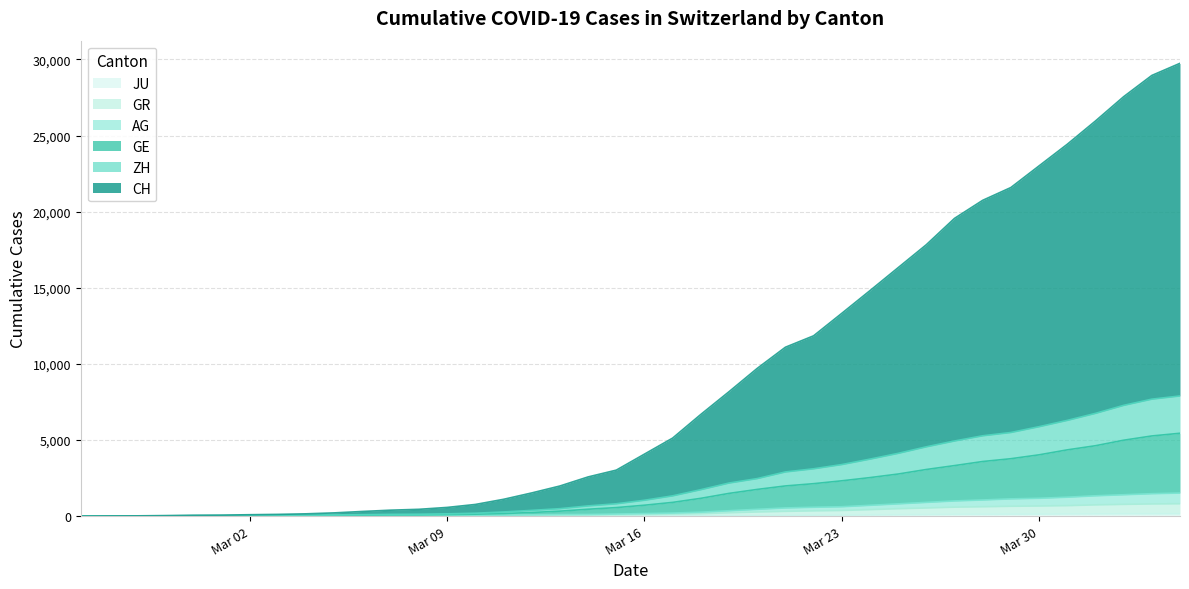

True or false: AG has more than 0 points higher than both neighbors.

False